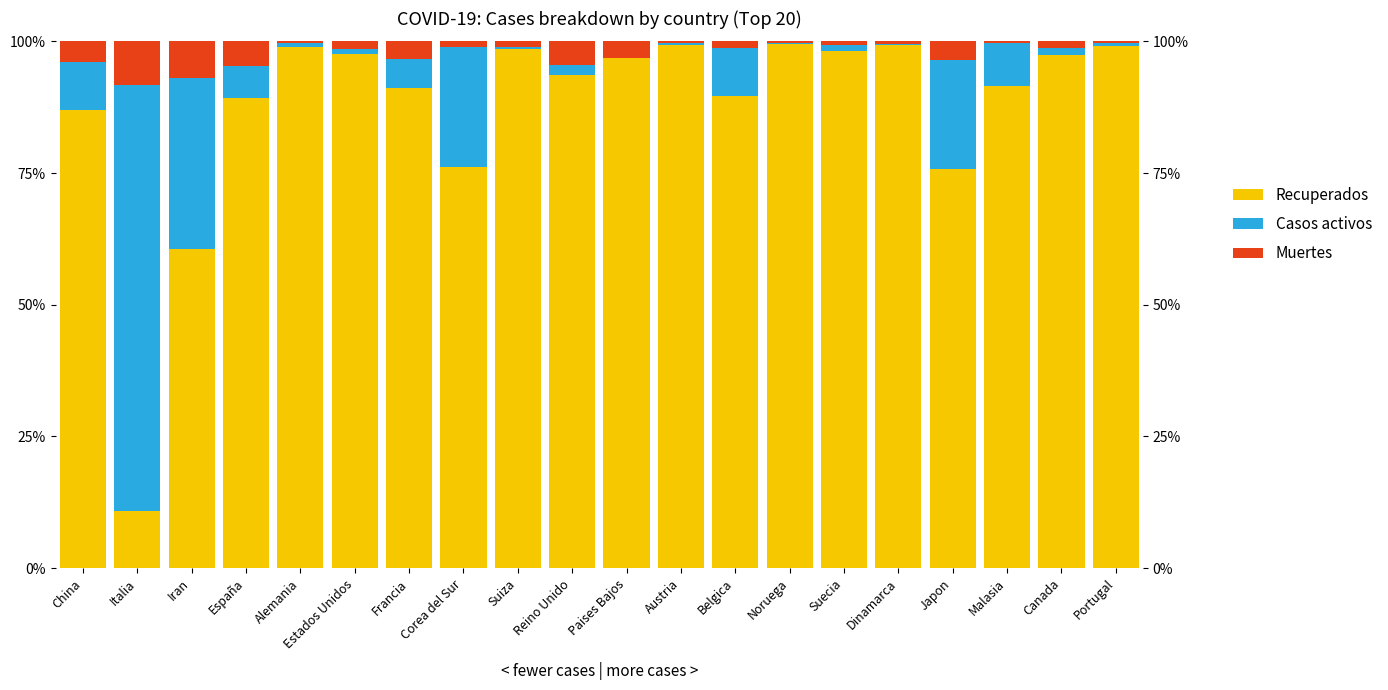

The value of Muertes at Estados Unidos is 1.5. True or false?

True